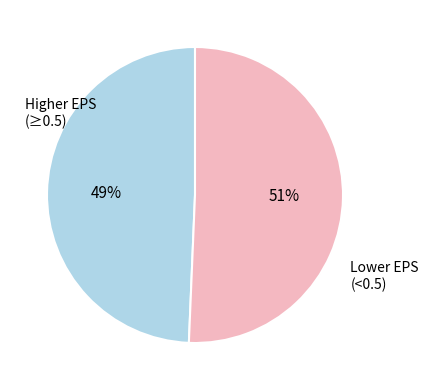

Is there a majority slice in this chart?

Yes